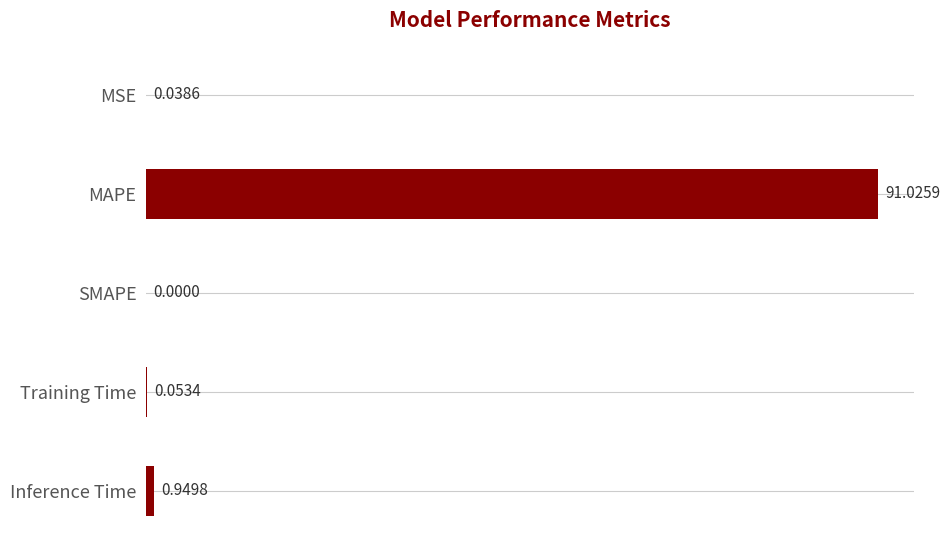

What is the change in value from MAPE to Inference Time?

-90.1